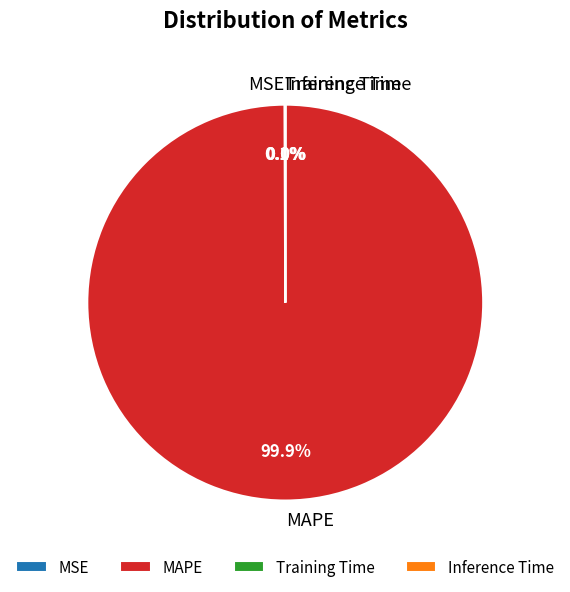

What is the largest slice in the pie chart?

MAPE